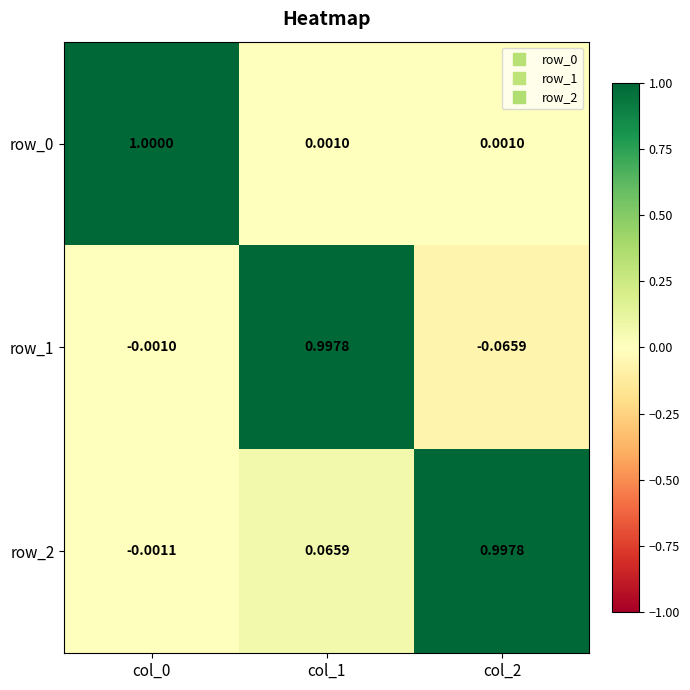

How many values in row_2 are above zero?

2